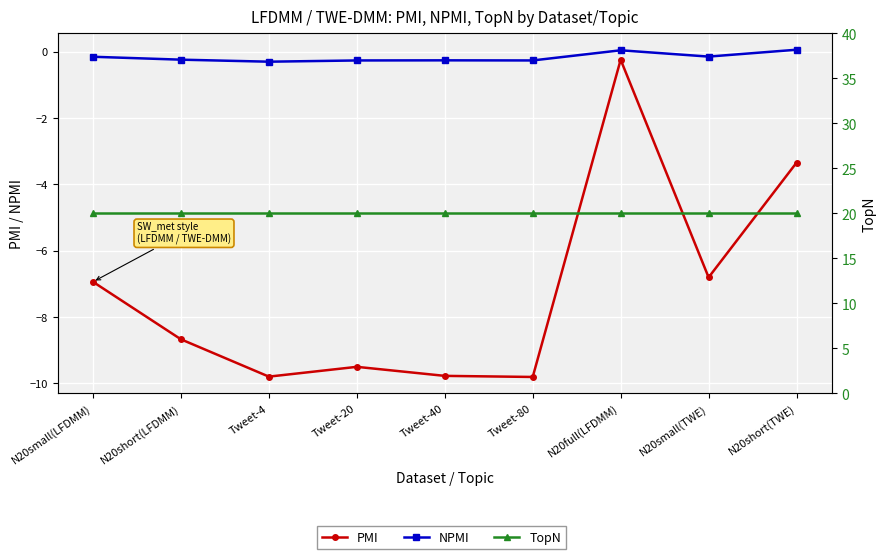

At which label does NPMI reach its peak?

N20short(TWE)